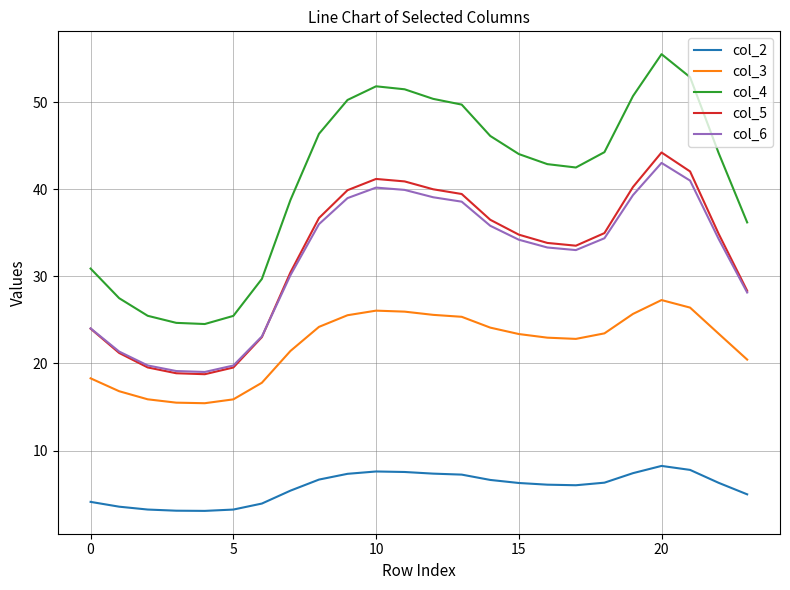

What is the smallest value displayed?

3.1